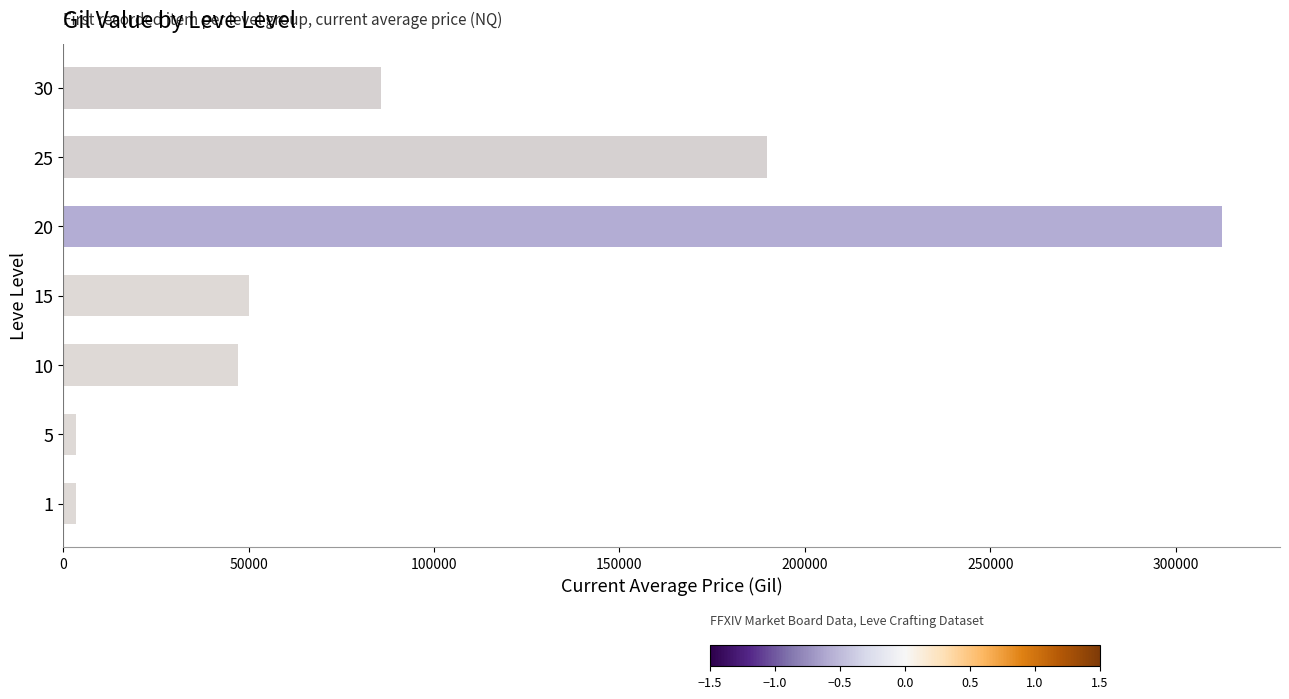

How many bars are there in total?

7